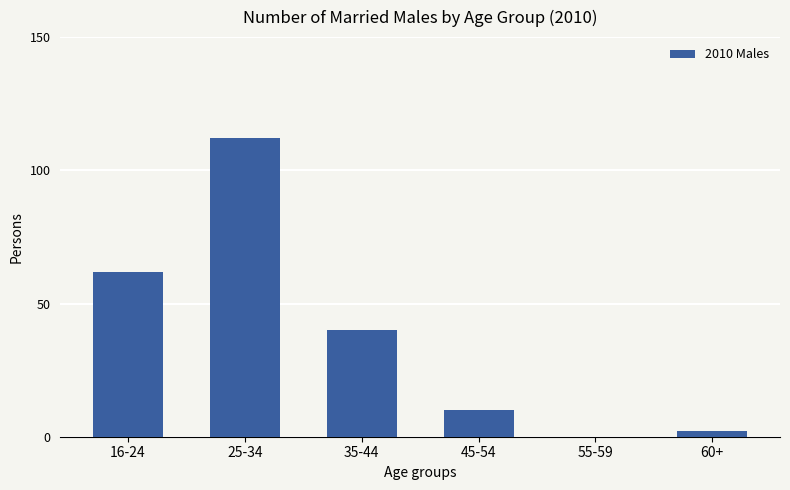

At which label is the value closest to 56?

16-24